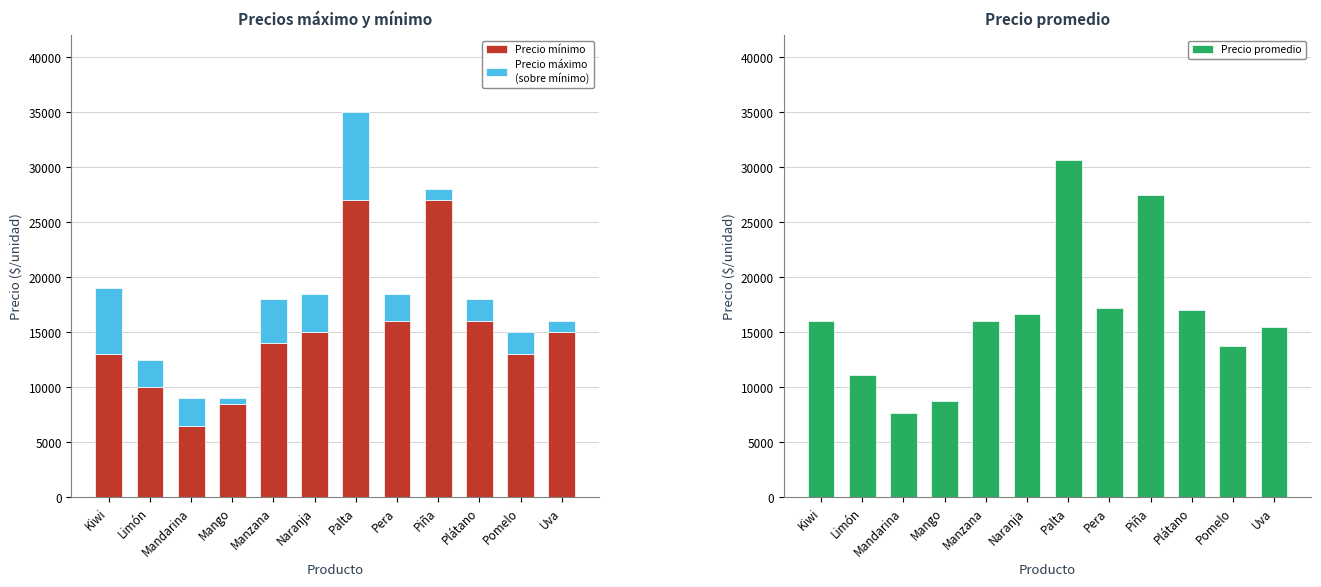

Read the Precio promedio value at Kiwi, to the nearest 50.

16000